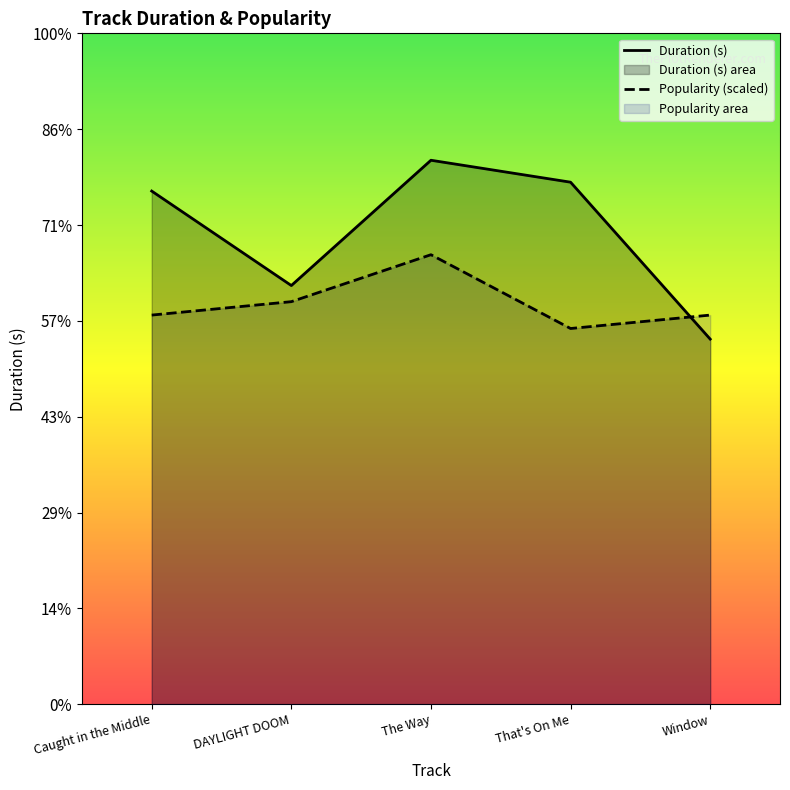

At which category is the sum across all series the highest?

The Way